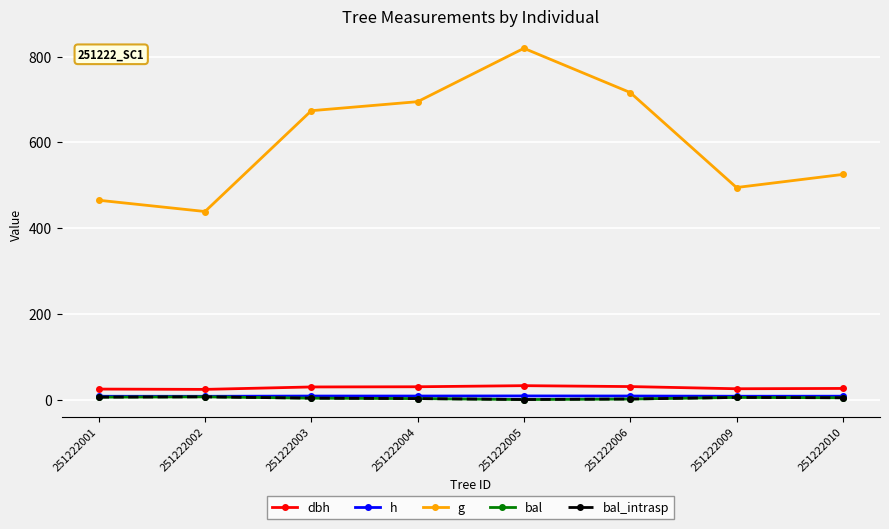

Does the chart have visible grid lines?

Yes